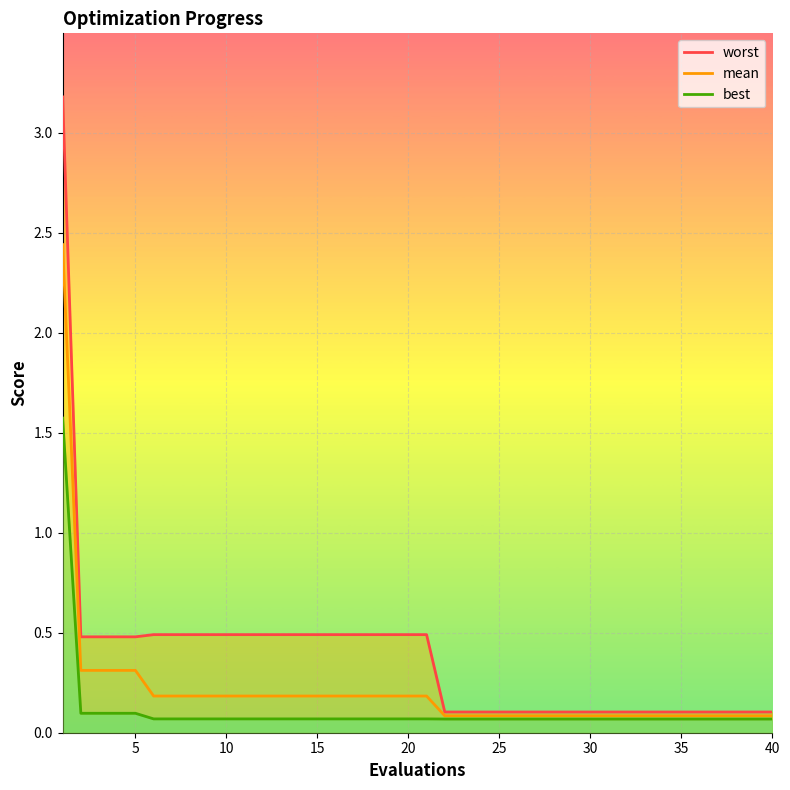

What is the average value of the best series?

0.1